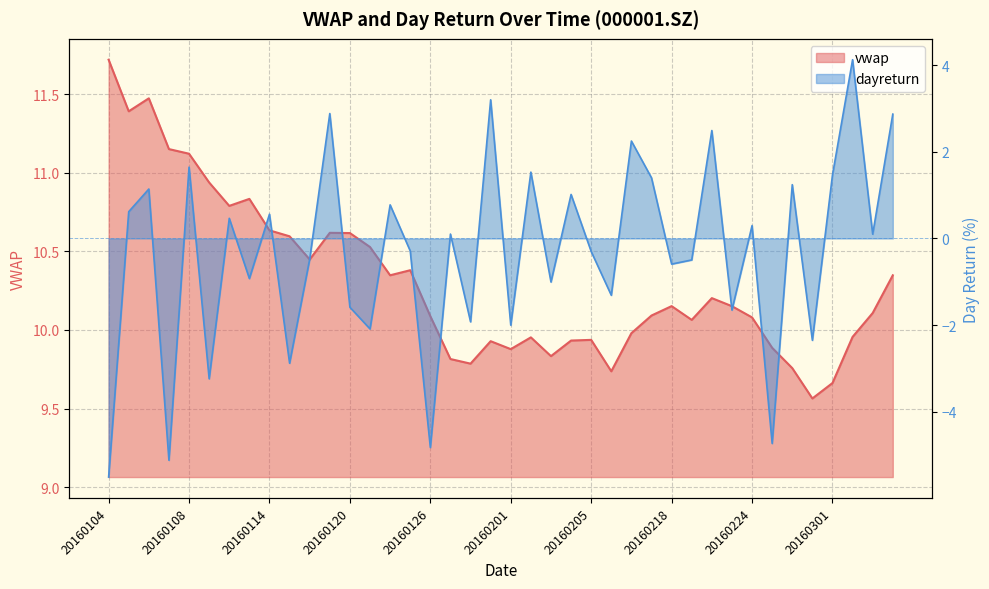

Reading right to left, extract all data points from this chart.

vwap: 20160304=10.3	20160303=10.1	20160302=10.0	20160301=9.7	20160229=9.6	20160226=9.8	20160225=9.9	20160224=10.1	20160223=10.2	20160222=10.2	20160219=10.1	20160218=10.2	20160217=10.1	20160216=10.0	20160215=9.7	20160205=9.9	20160204=9.9	20160203=9.8	20160202=10.0	20160201=9.9	20160129=9.9	20160128=9.8	20160127=9.8	20160126=10.1	20160125=10.4	20160122=10.3	20160121=10.5	20160120=10.6	20160119=10.6	20160118=10.4	20160115=10.6	20160114=10.6	20160113=10.8	20160112=10.8	20160111=10.9	20160108=11.1	20160107=11.2	20160106=11.5	20160105=11.4	20160104=11.7
dayreturn: 20160304=2.9	20160303=0.1	20160302=4.1	20160301=1.5	20160229=-2.3	20160226=1.2	20160225=-4.7	20160224=0.3	20160223=-1.7	20160222=2.5	20160219=-0.5	20160218=-0.6	20160217=1.4	20160216=2.2	20160215=-1.3	20160205=-0.3	20160204=1.0	20160203=-1.0	20160202=1.5	20160201=-2.0	20160129=3.2	20160128=-1.9	20160127=0.1	20160126=-4.8	20160125=-0.3	20160122=0.8	20160121=-2.1	20160120=-1.6	20160119=2.9	20160118=-0.5	20160115=-2.9	20160114=0.6	20160113=-0.9	20160112=0.5	20160111=-3.2	20160108=1.6	20160107=-5.1	20160106=1.1	20160105=0.6	20160104=-5.5